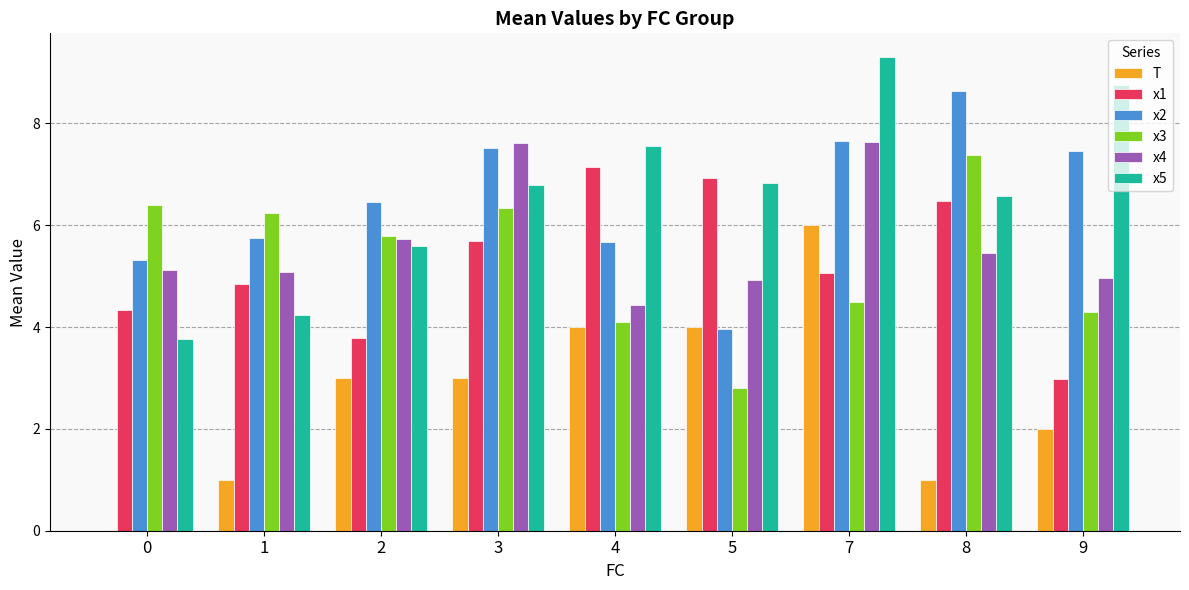

The x4 series shows 7.8 at 9. True or false?

False